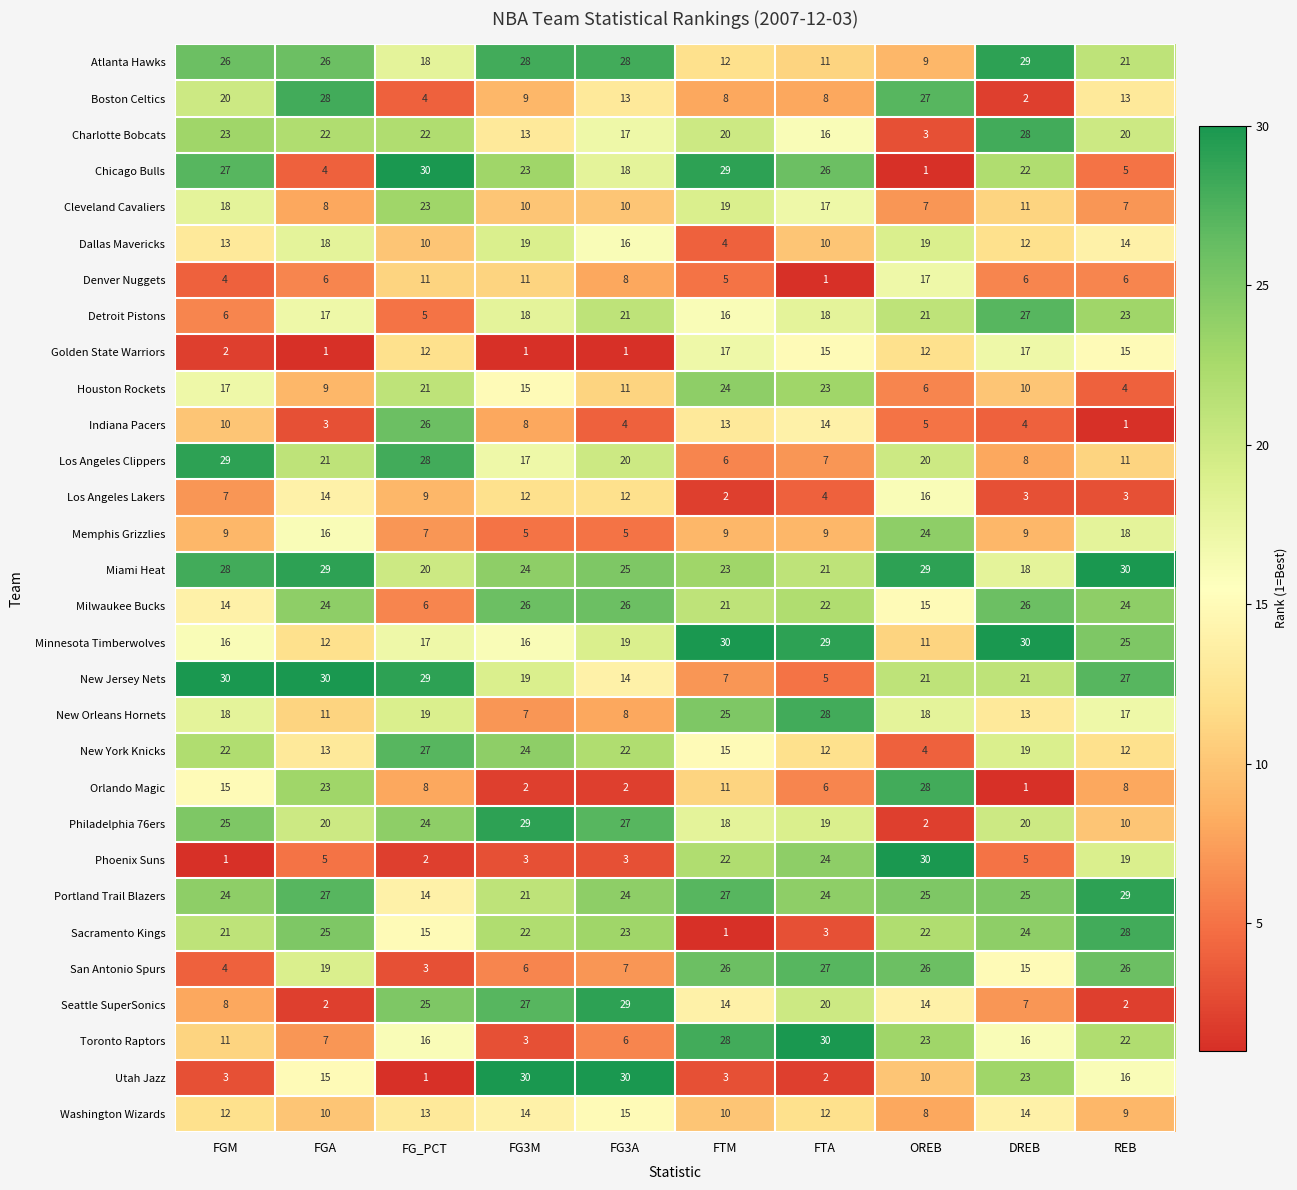

What is the difference between the Los Angeles Lakers values at FG3A and FG_PCT?

3